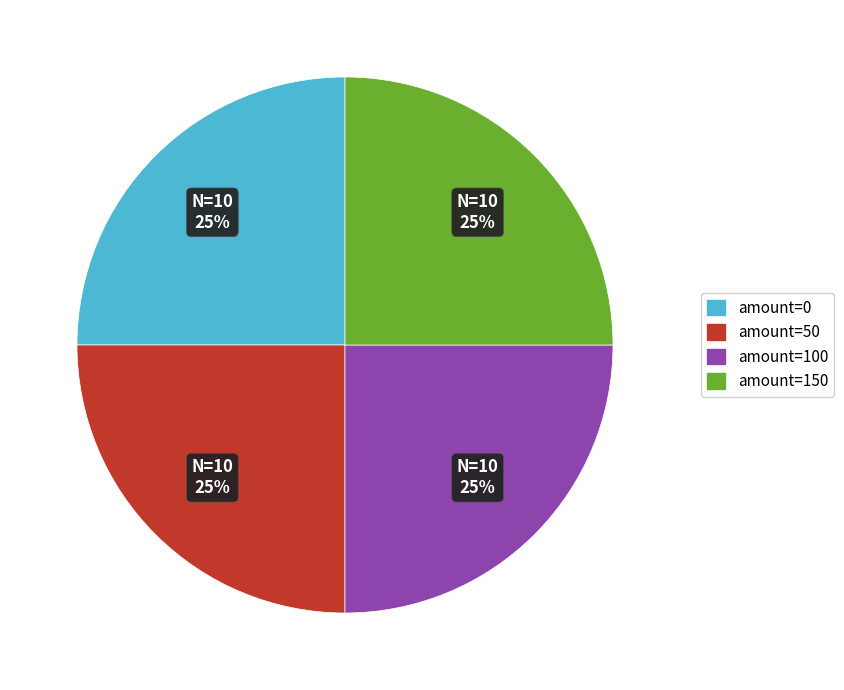

To the nearest percent, what is the average slice percentage?

25%